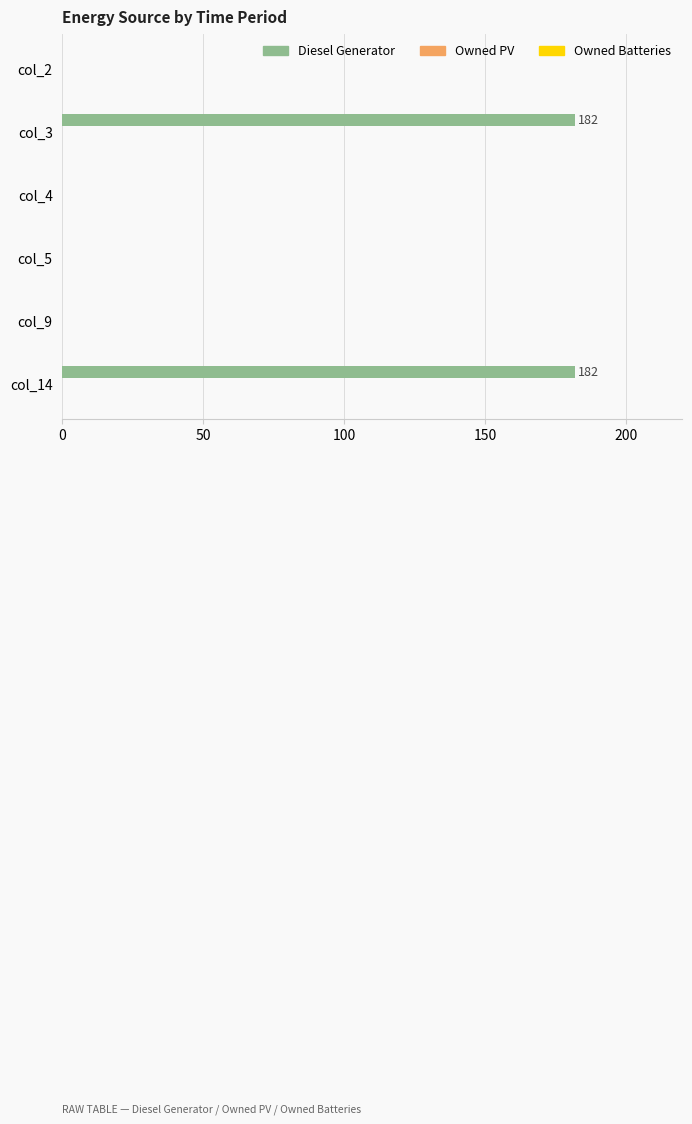

What is the sum of the values at col_9 and col_14?

182